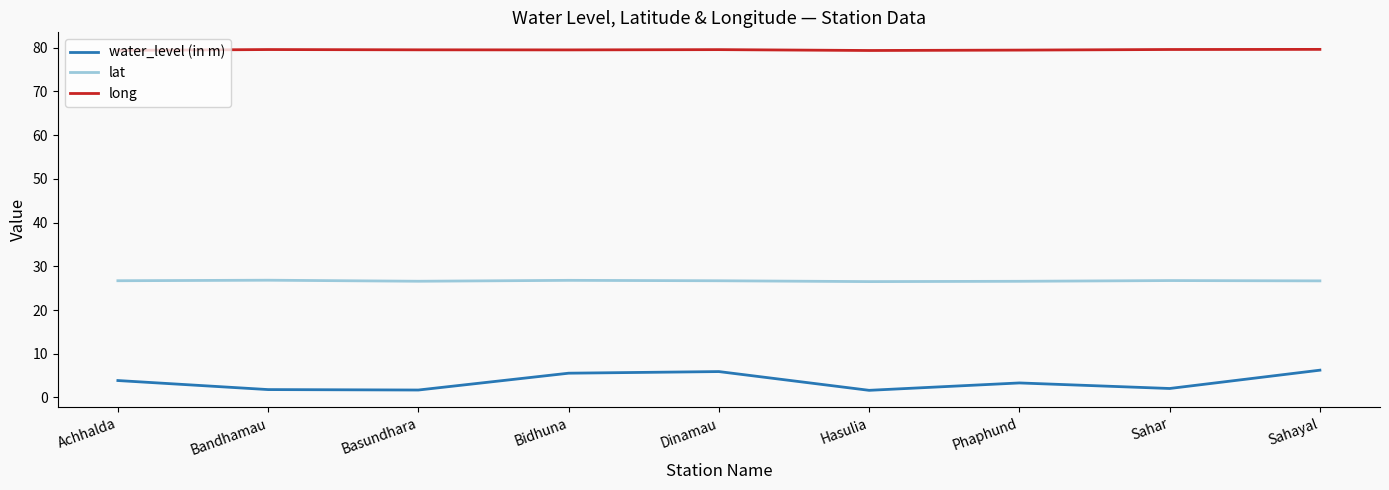

List the series in order of their peak value, highest first.

long, lat, water_level (in m)